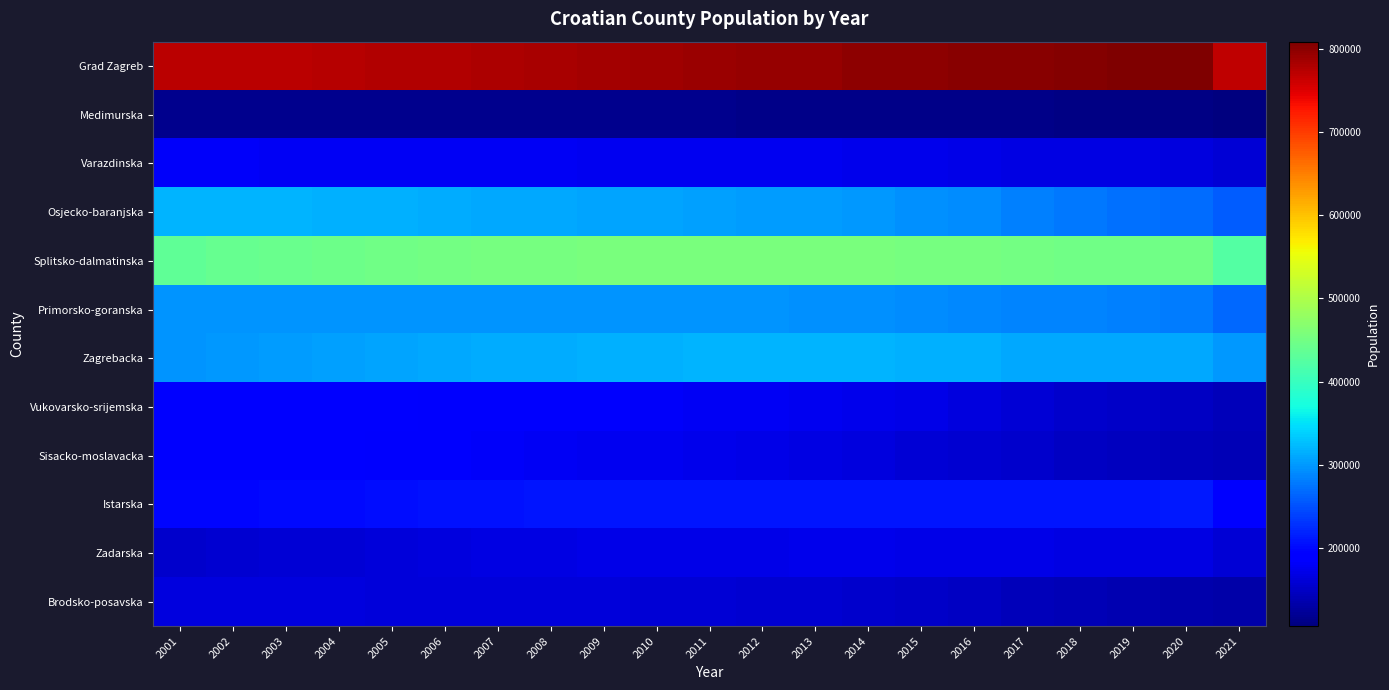

At how many categories does at least one series exceed 246212?

21